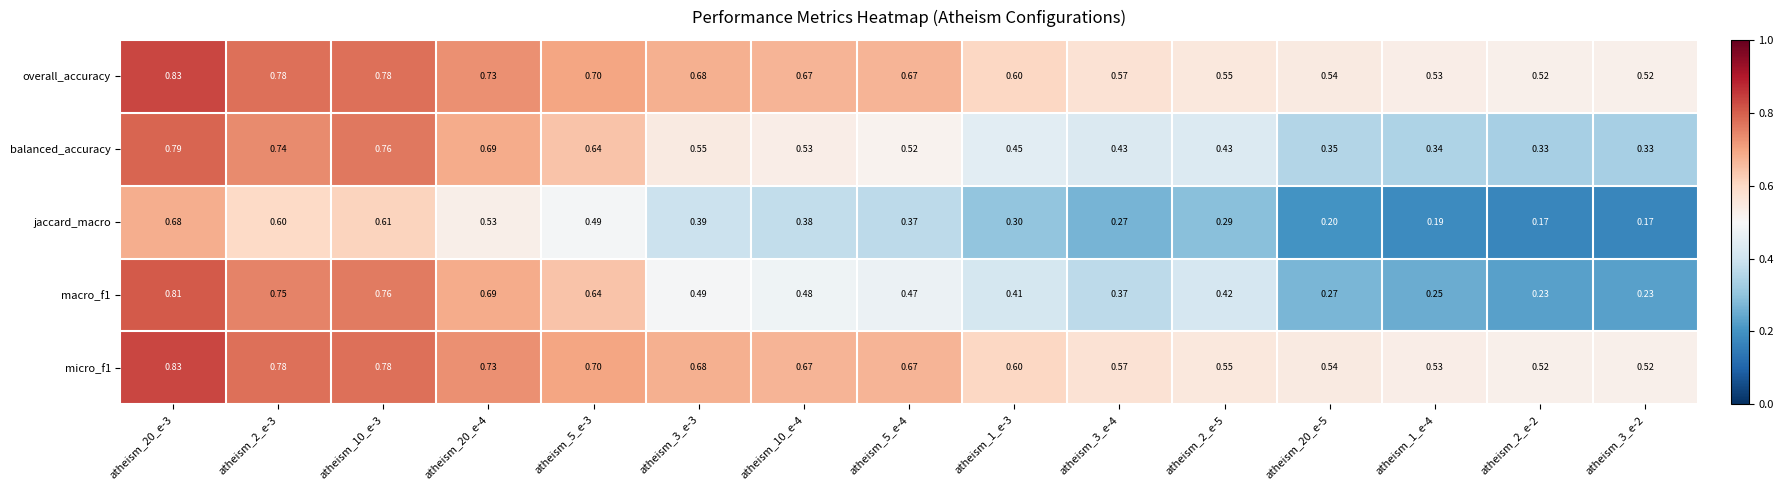

Reading left to right, what are all the values shown in this chart?

overall_accuracy: atheism_20_e-3=0.8	atheism_2_e-3=0.8	atheism_10_e-3=0.8	atheism_20_e-4=0.7	atheism_5_e-3=0.7	atheism_3_e-3=0.7	atheism_10_e-4=0.7	atheism_5_e-4=0.7	atheism_1_e-3=0.6	atheism_3_e-4=0.6	atheism_2_e-5=0.6	atheism_20_e-5=0.5	atheism_1_e-4=0.5	atheism_2_e-2=0.5	atheism_3_e-2=0.5
balanced_accuracy: atheism_20_e-3=0.8	atheism_2_e-3=0.7	atheism_10_e-3=0.8	atheism_20_e-4=0.7	atheism_5_e-3=0.6	atheism_3_e-3=0.6	atheism_10_e-4=0.5	atheism_5_e-4=0.5	atheism_1_e-3=0.5	atheism_3_e-4=0.4	atheism_2_e-5=0.4	atheism_20_e-5=0.3	atheism_1_e-4=0.3	atheism_2_e-2=0.3	atheism_3_e-2=0.3
jaccard_macro: atheism_20_e-3=0.7	atheism_2_e-3=0.6	atheism_10_e-3=0.6	atheism_20_e-4=0.5	atheism_5_e-3=0.5	atheism_3_e-3=0.4	atheism_10_e-4=0.4	atheism_5_e-4=0.4	atheism_1_e-3=0.3	atheism_3_e-4=0.3	atheism_2_e-5=0.3	atheism_20_e-5=0.2	atheism_1_e-4=0.2	atheism_2_e-2=0.2	atheism_3_e-2=0.2
macro_f1: atheism_20_e-3=0.8	atheism_2_e-3=0.8	atheism_10_e-3=0.8	atheism_20_e-4=0.7	atheism_5_e-3=0.6	atheism_3_e-3=0.5	atheism_10_e-4=0.5	atheism_5_e-4=0.5	atheism_1_e-3=0.4	atheism_3_e-4=0.4	atheism_2_e-5=0.4	atheism_20_e-5=0.3	atheism_1_e-4=0.2	atheism_2_e-2=0.2	atheism_3_e-2=0.2
micro_f1: atheism_20_e-3=0.8	atheism_2_e-3=0.8	atheism_10_e-3=0.8	atheism_20_e-4=0.7	atheism_5_e-3=0.7	atheism_3_e-3=0.7	atheism_10_e-4=0.7	atheism_5_e-4=0.7	atheism_1_e-3=0.6	atheism_3_e-4=0.6	atheism_2_e-5=0.6	atheism_20_e-5=0.5	atheism_1_e-4=0.5	atheism_2_e-2=0.5	atheism_3_e-2=0.5